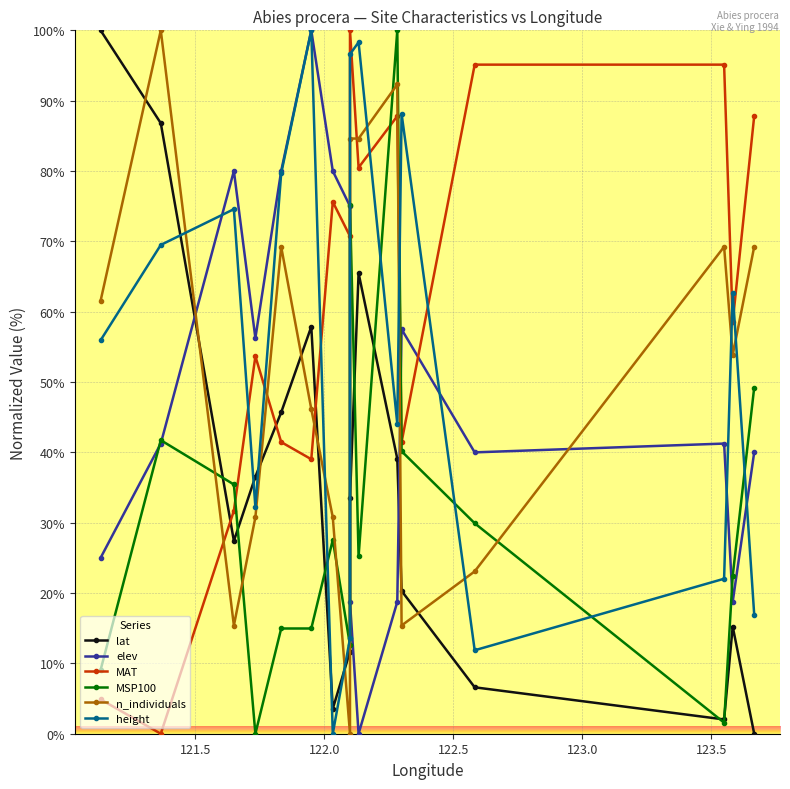

Which series has the largest range (max minus min)?

lat